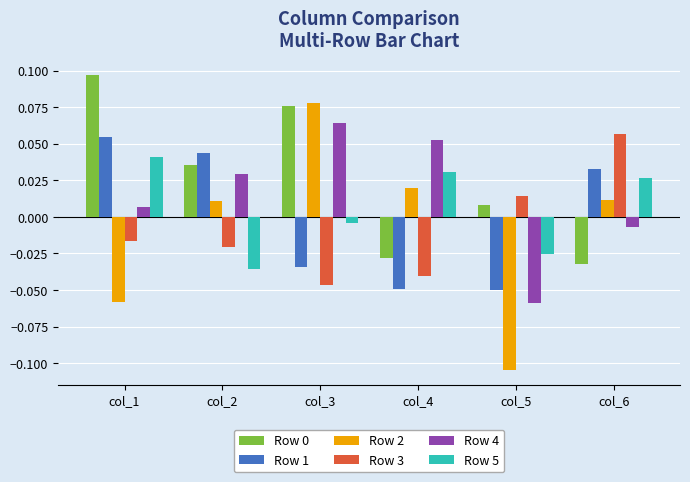

Which series has the largest range (max minus min)?

Row 2